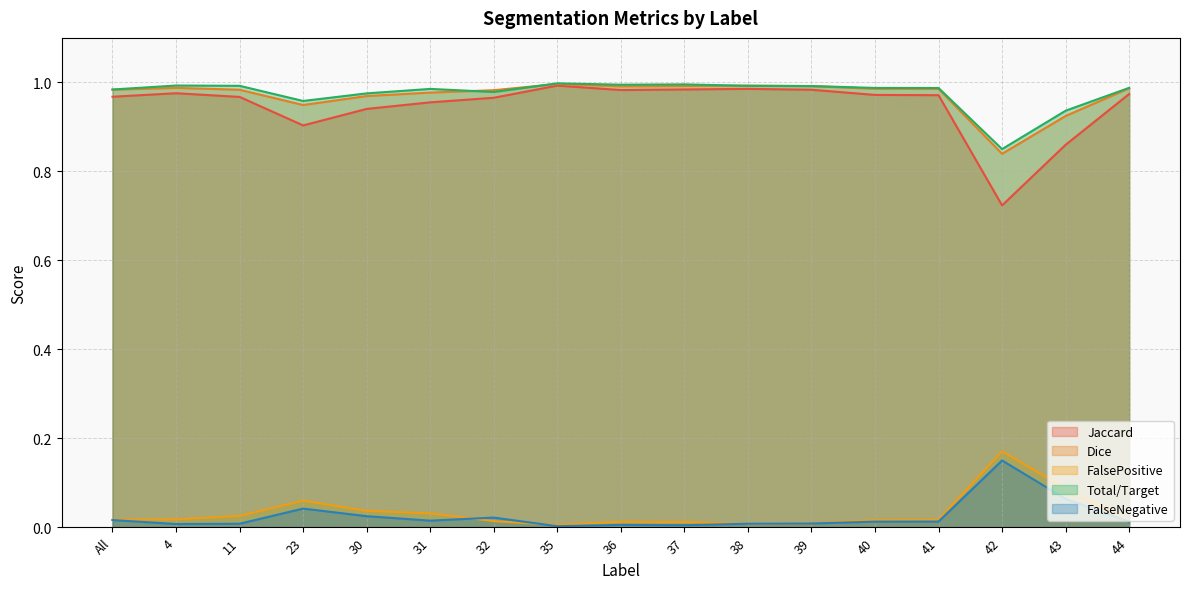

What is the average value of the Dice series?

1.0